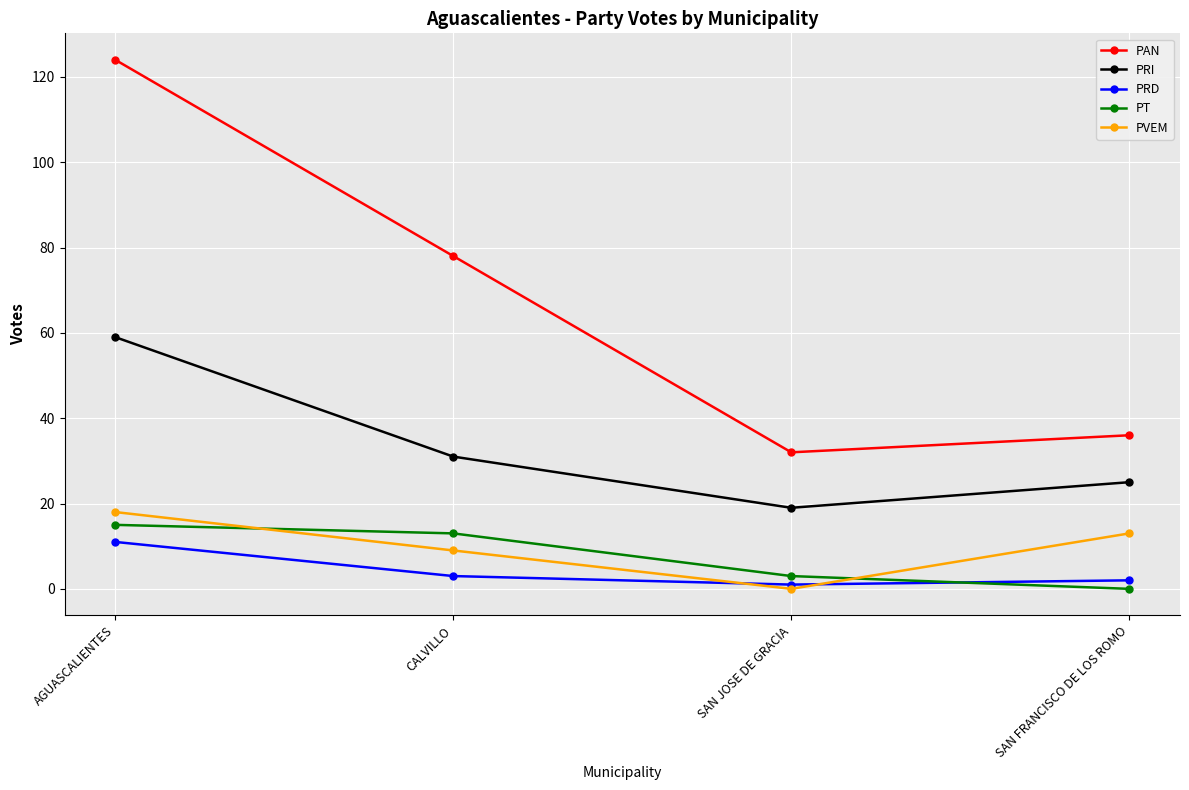

True or false: PRI and PT intersect in this chart.

False